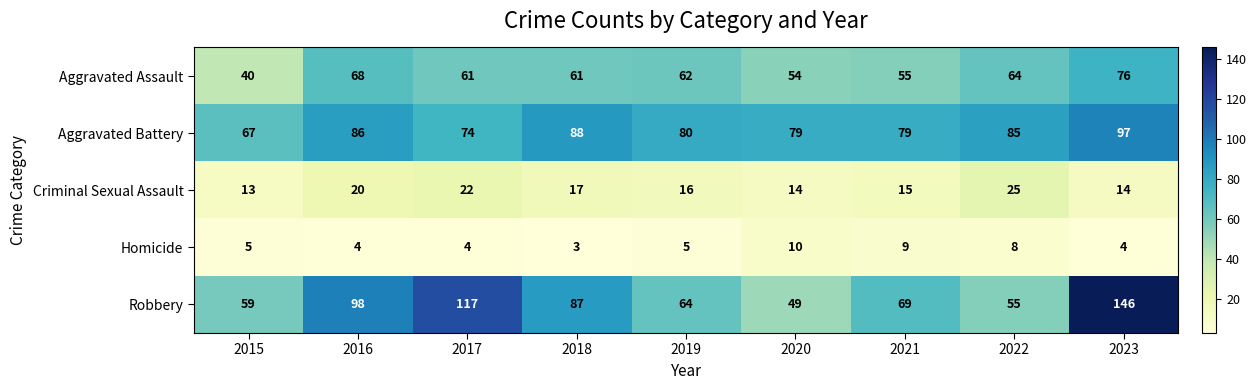

Which series has the largest total across all categories?

Robbery